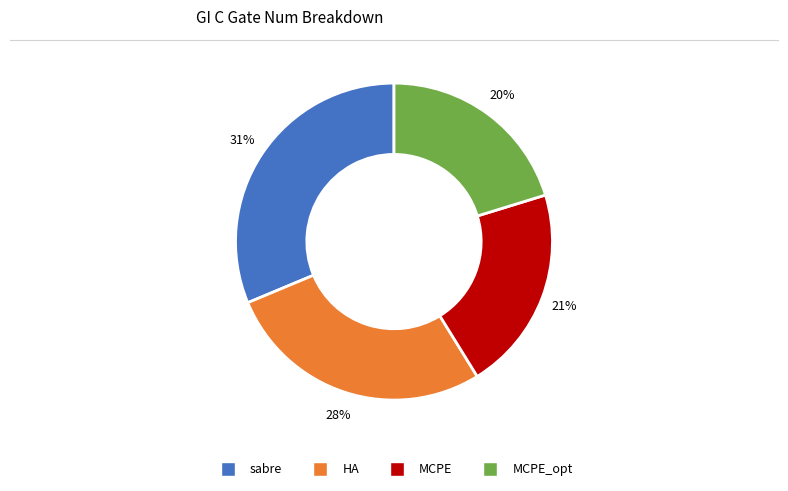

To the nearest percent, what is the difference between the largest and smallest slice percentages?

11%